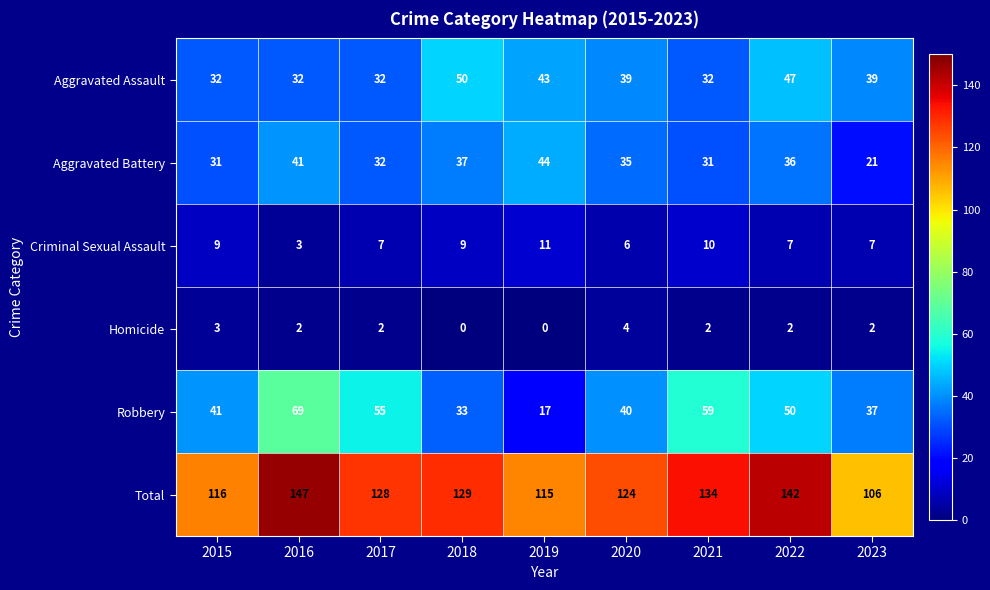

The Total series shows 147 at 2016. True or false?

True